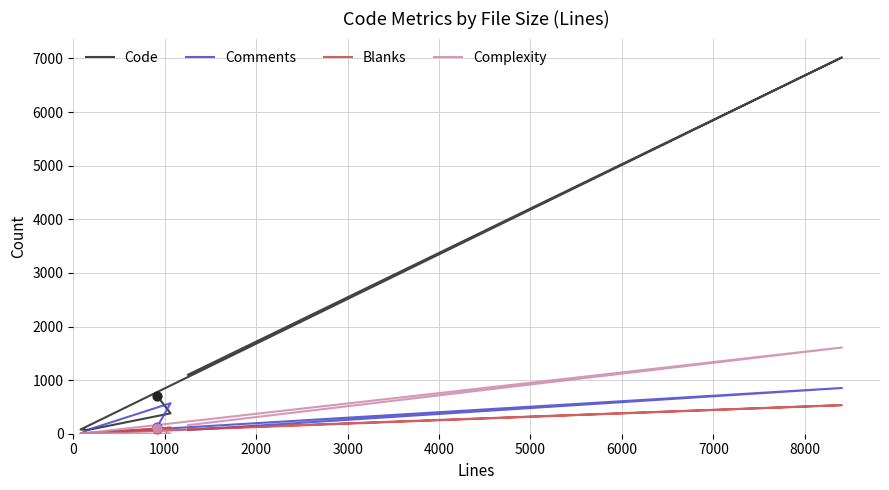

Which series has the largest total across all categories?

Code